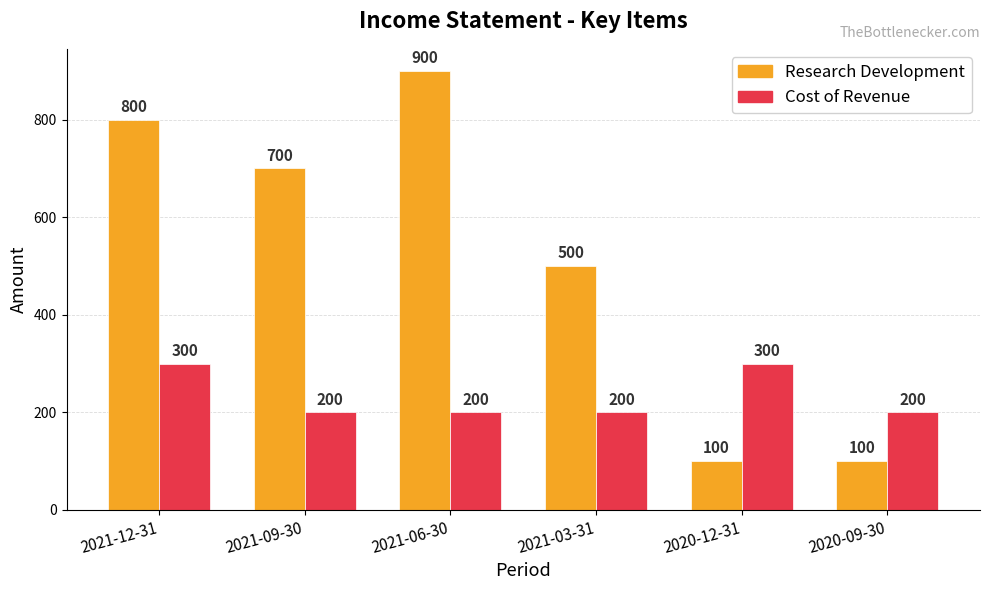

What is the label of the 3rd bar from the right?

2021-03-31